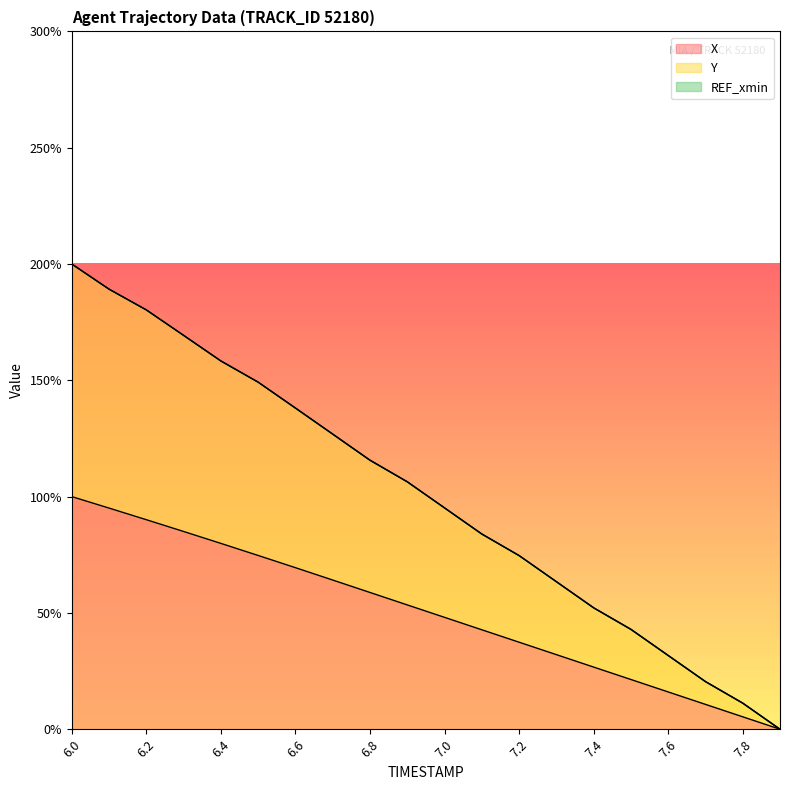

What is the total value across all series at 7.5?

64.3